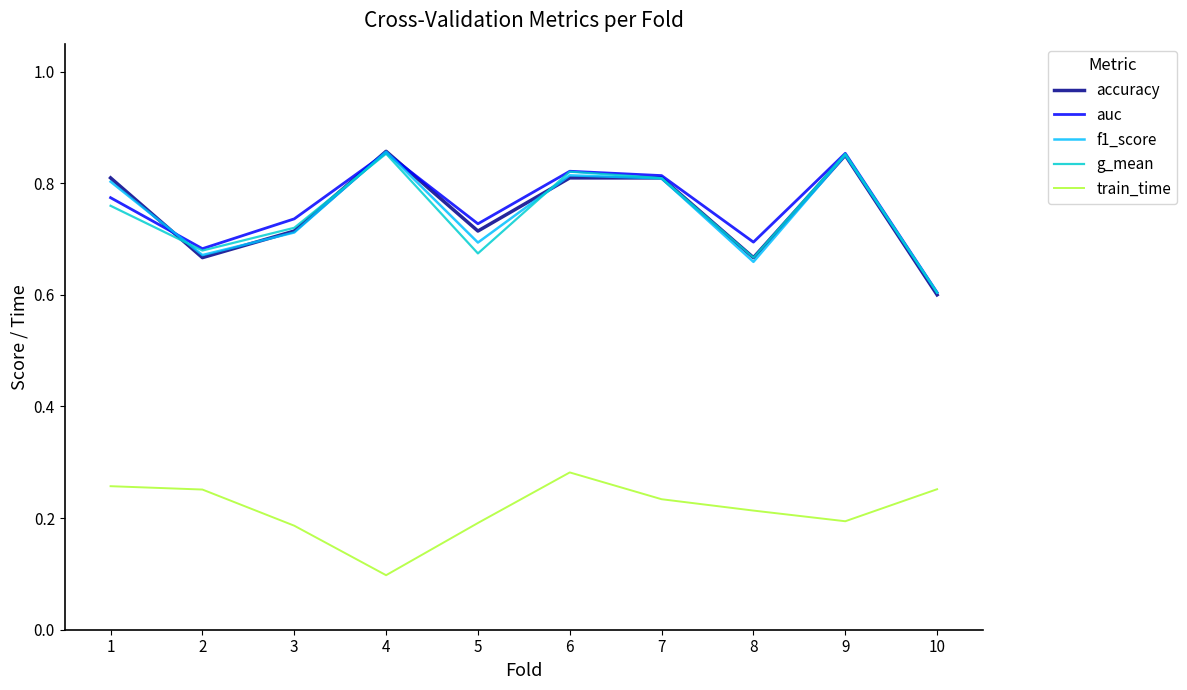

Which series has the widest spread of values?

accuracy